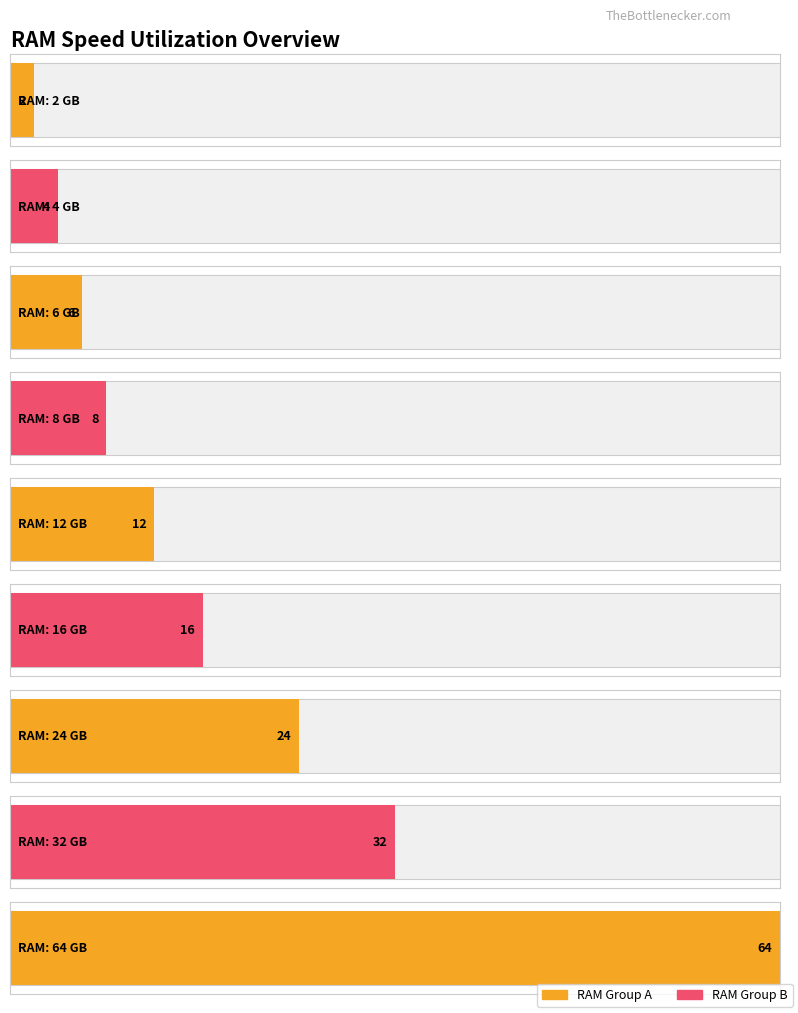

Which has a higher value, 12 or 8?

12